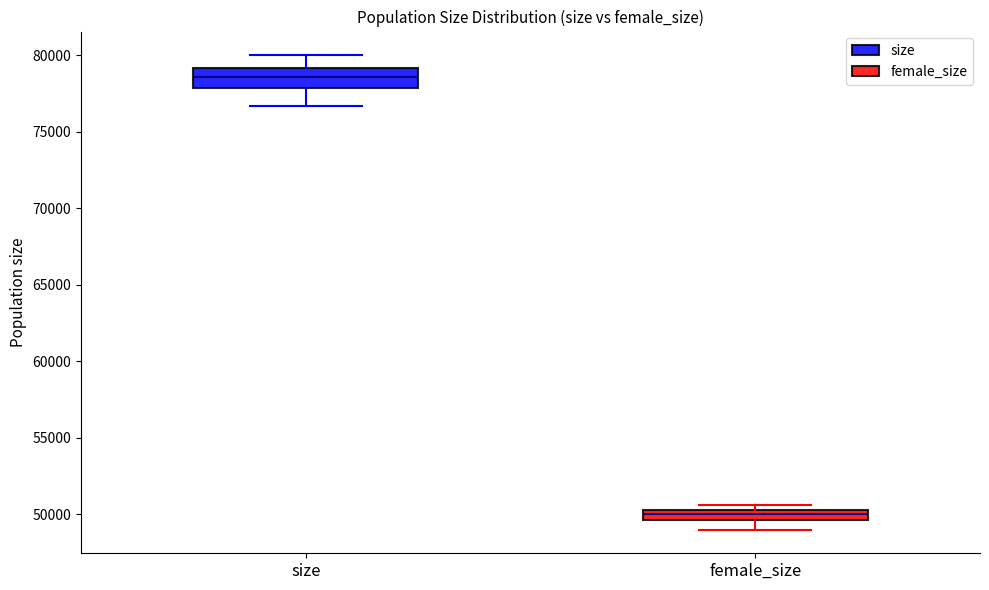

Which box's median line is the lowest?

female_size